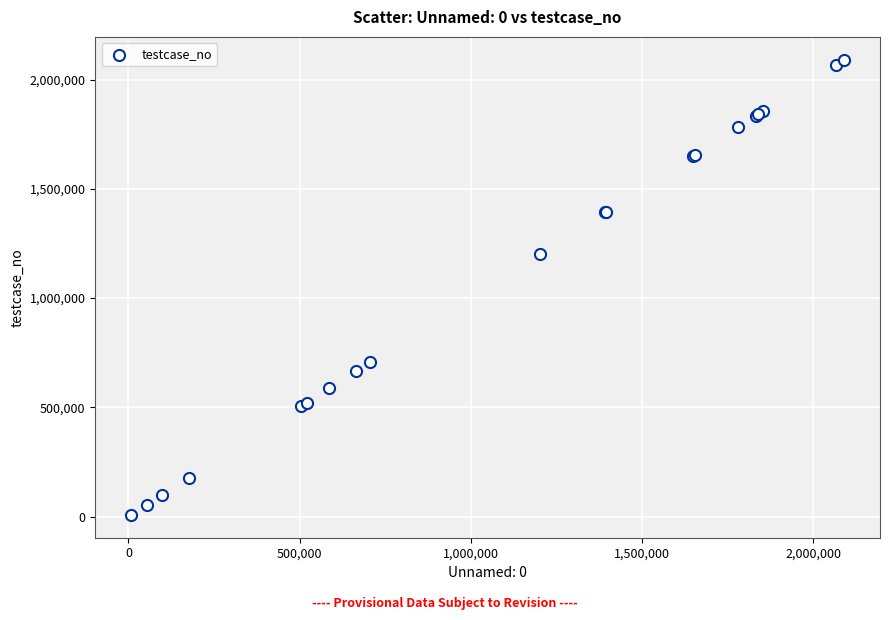

What Y value in the scatter plot is closest to 1049136?

1201344